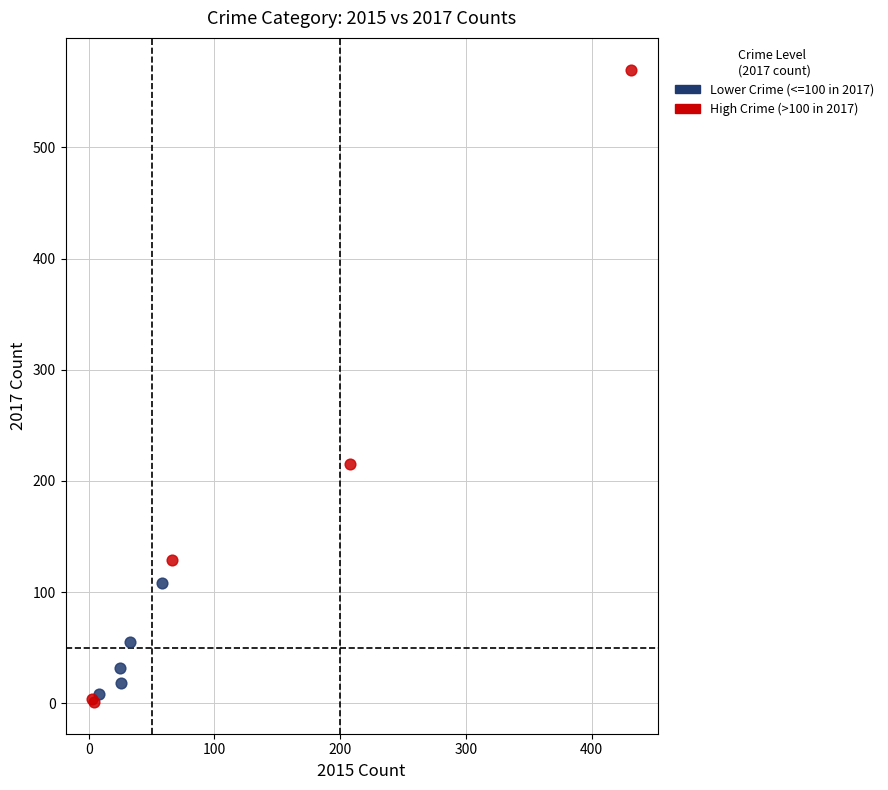

Which series reaches the maximum Y coordinate?

High Crime (>100 in 2017)